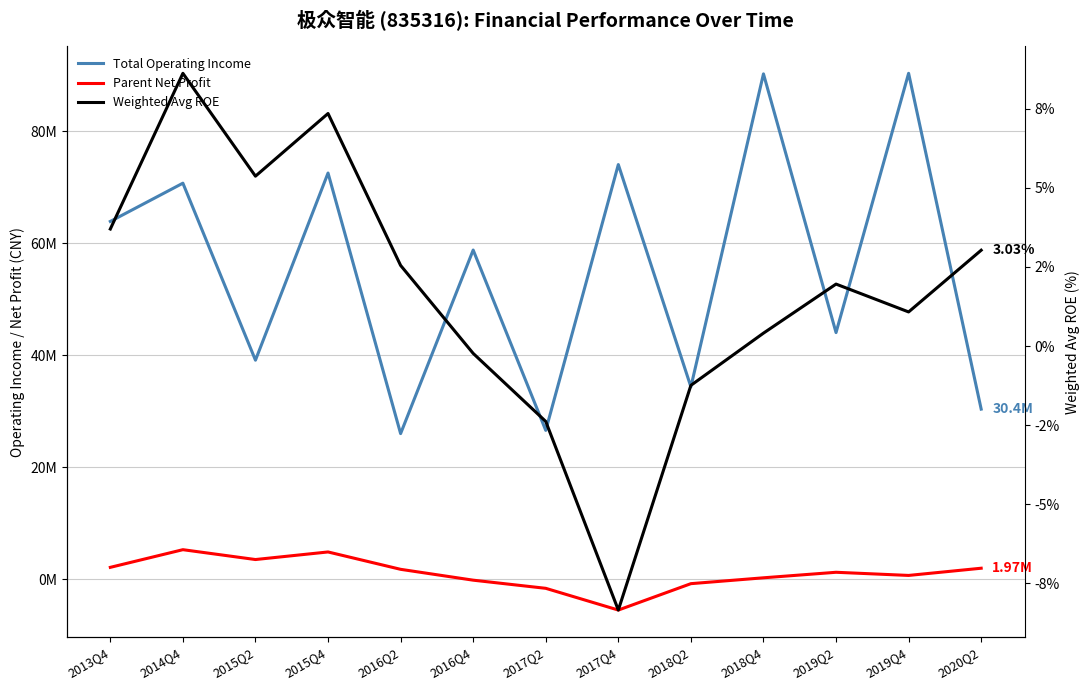

How many values in Weighted Avg ROE are below zero?

4